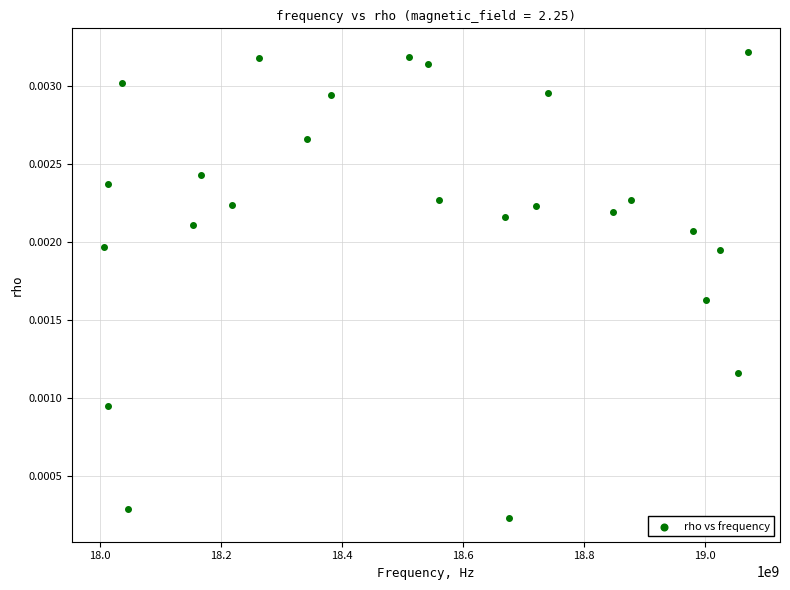

What is the range of X values (max minus min)?

1063736487.5